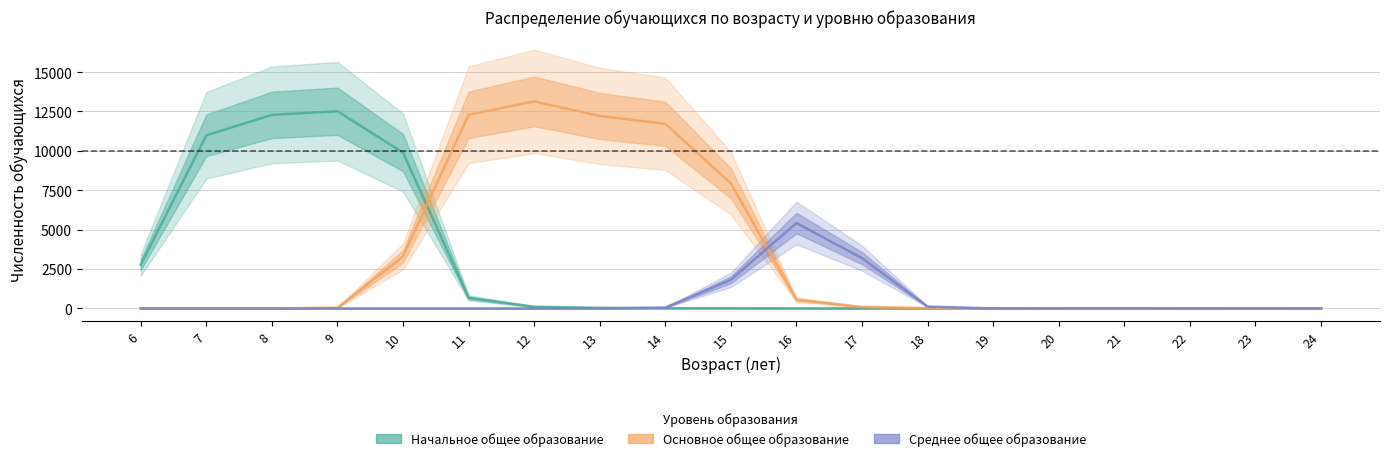

List the series in order of their peak value, highest first.

Основное общее образование, Начальное общее образование, Среднее общее образование